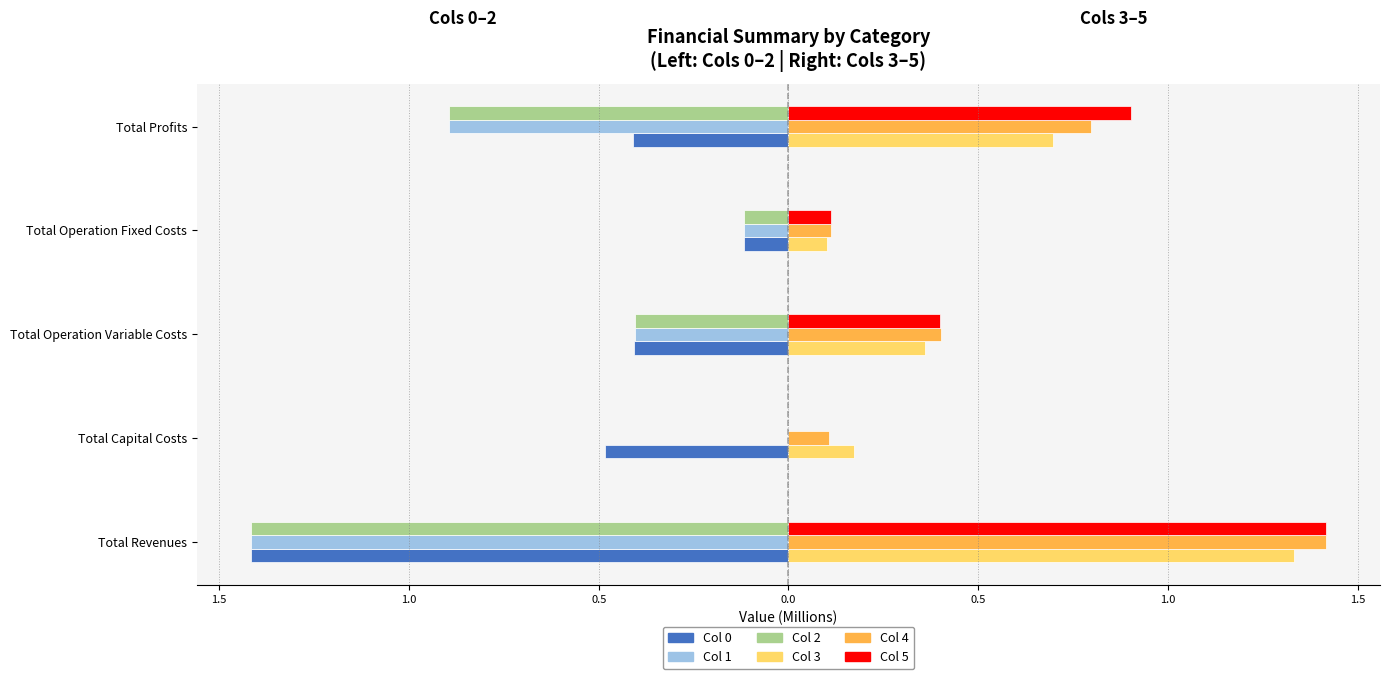

What is the minimum value for Col 3?

0.1